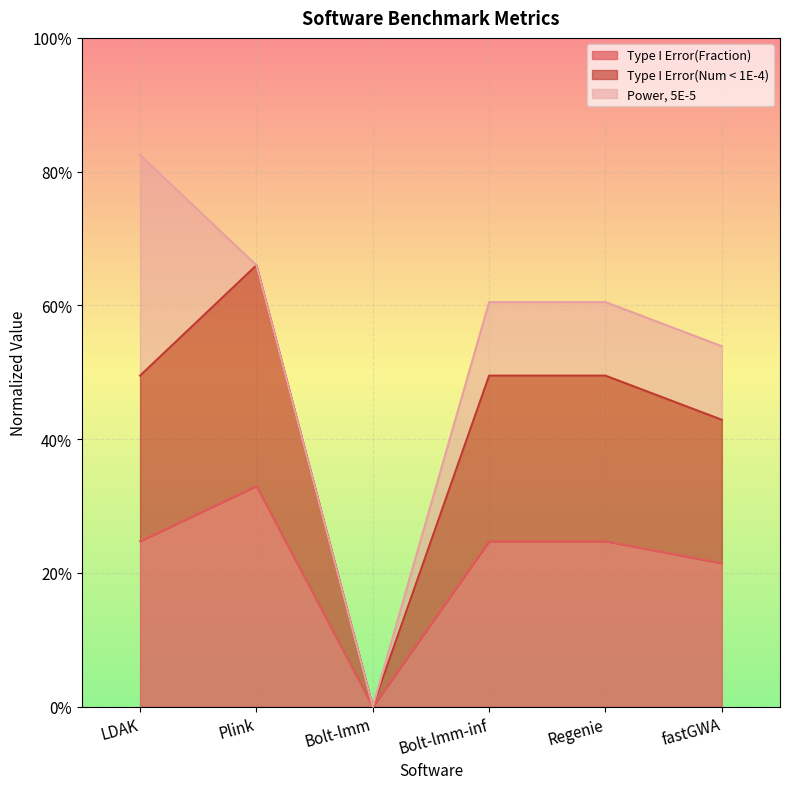

The Type I Error(Num < 1E-4) series shows 0.5 at LDAK. True or false?

True